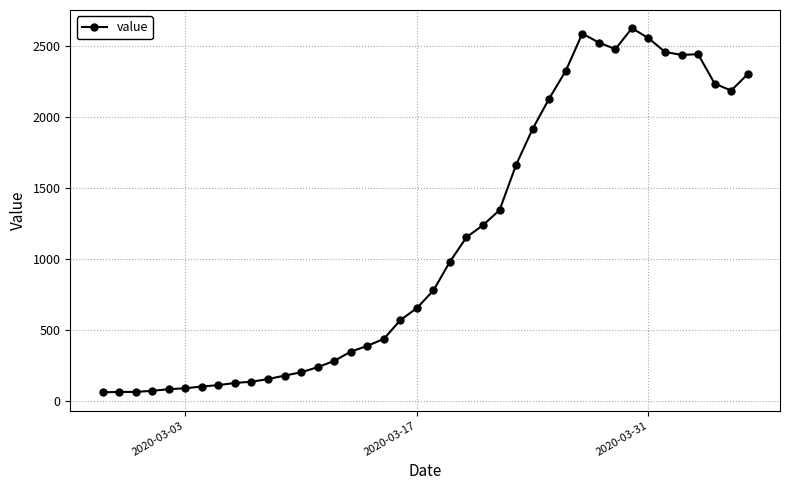

True or false: there are more than 1 points higher than both neighbors.

True